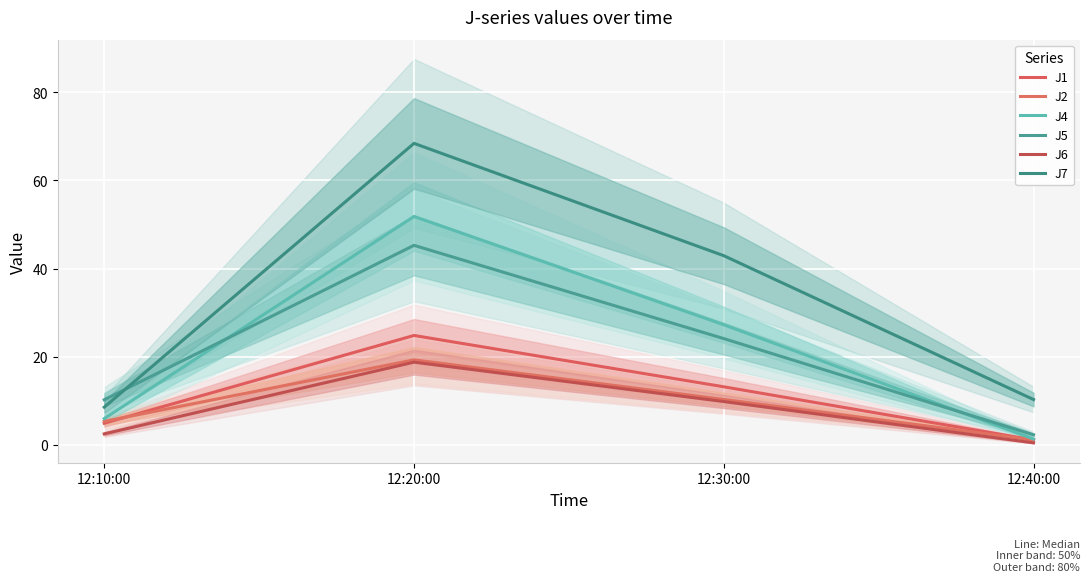

What value does the J6 series have at 12:10:00?

2.5